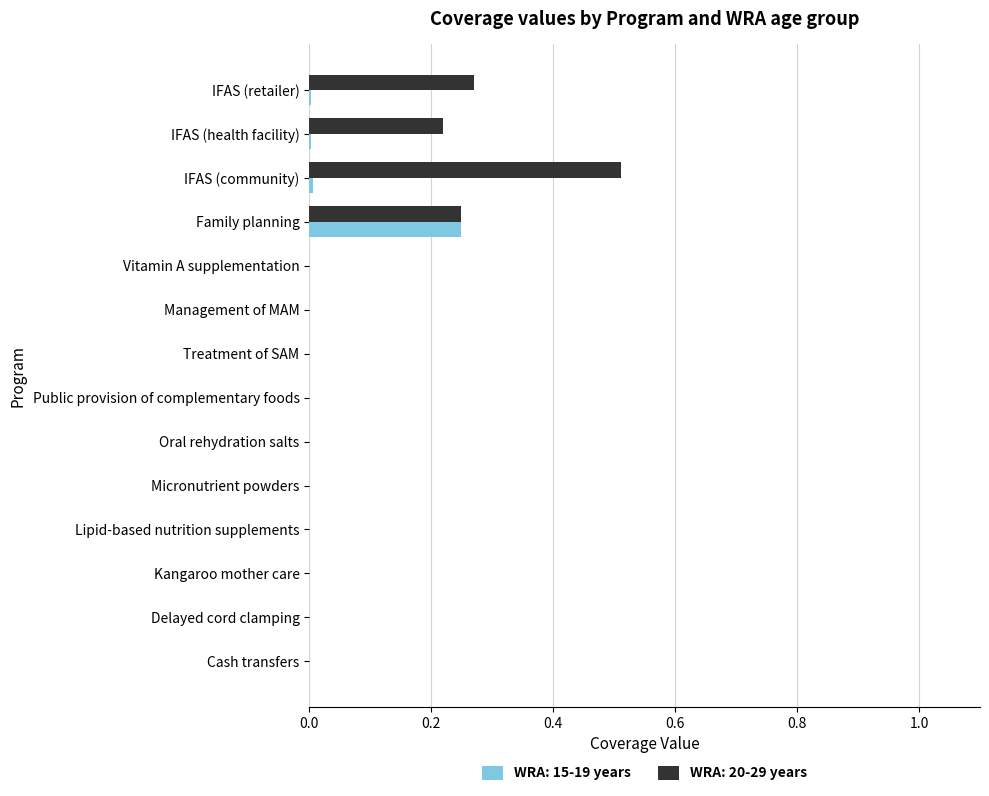

Which series has the largest range (max minus min)?

WRA: 20-29 years